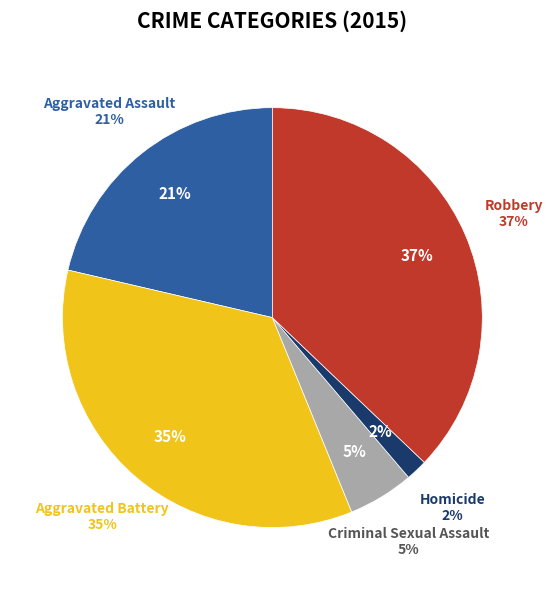

Does Aggravated Assault represent more than half of the total?

No